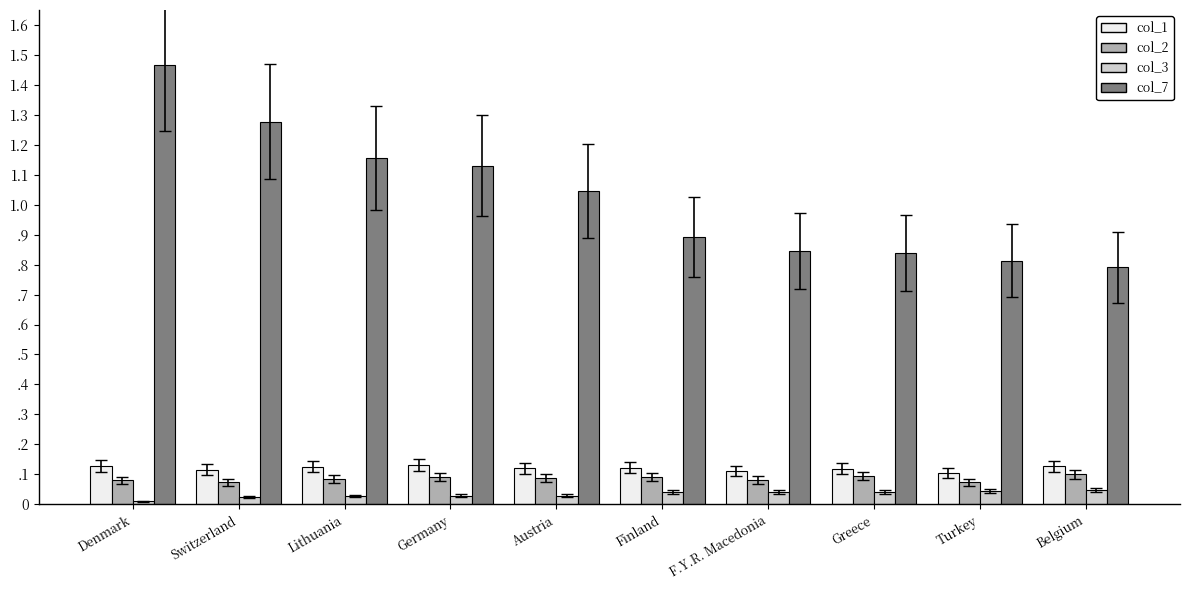

Is it true that col_2 equals 0.2 at Belgium?

False